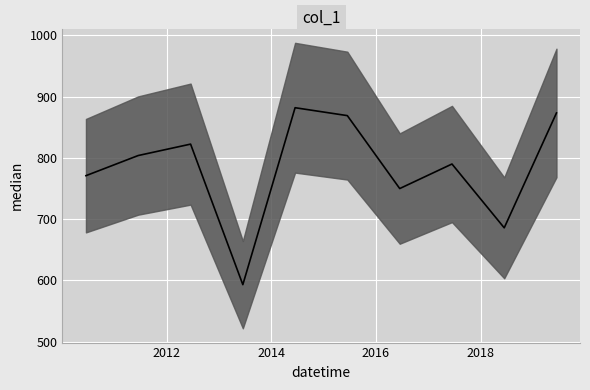

True or false: the data has more than 0 interior local peaks.

True